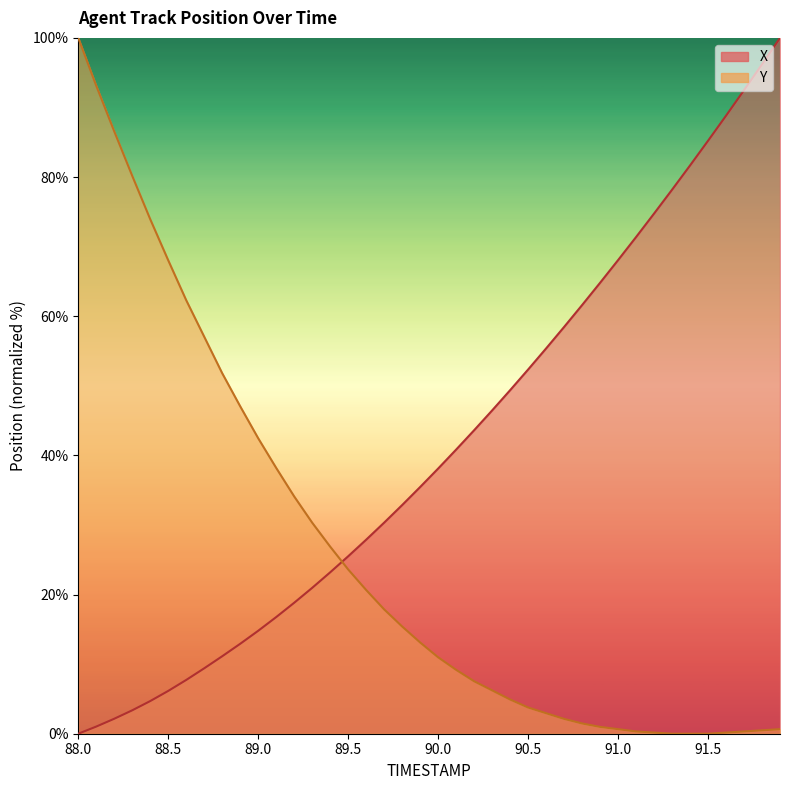

Which series has the largest total across all categories?

X